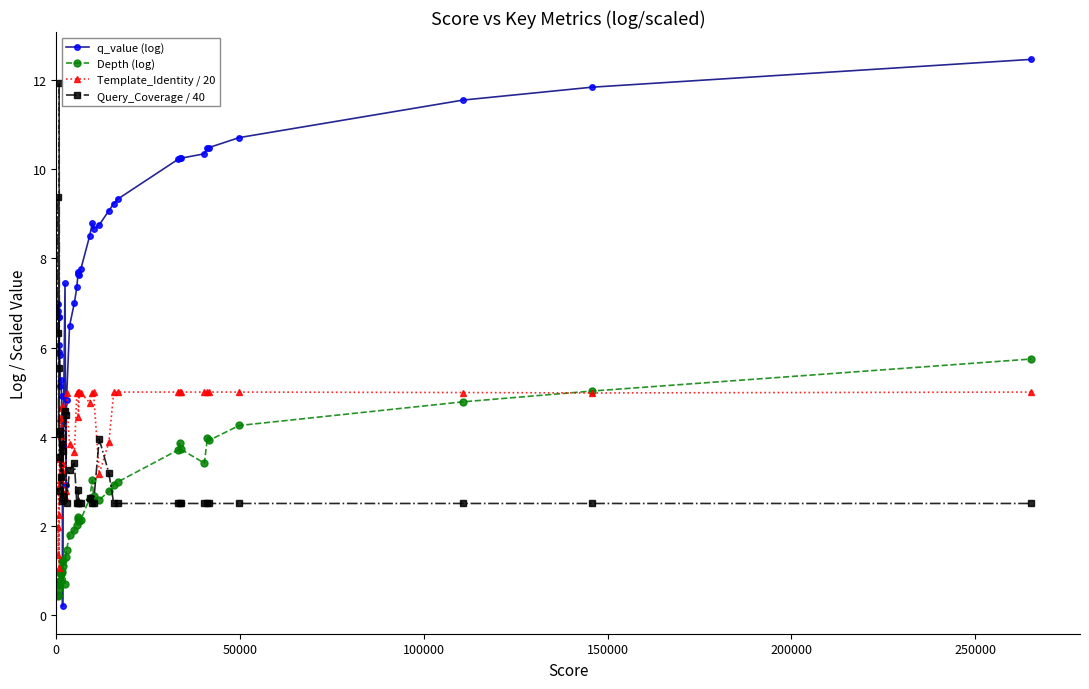

True or false: Template_Identity / 20 has more than 0 interior local peaks.

True